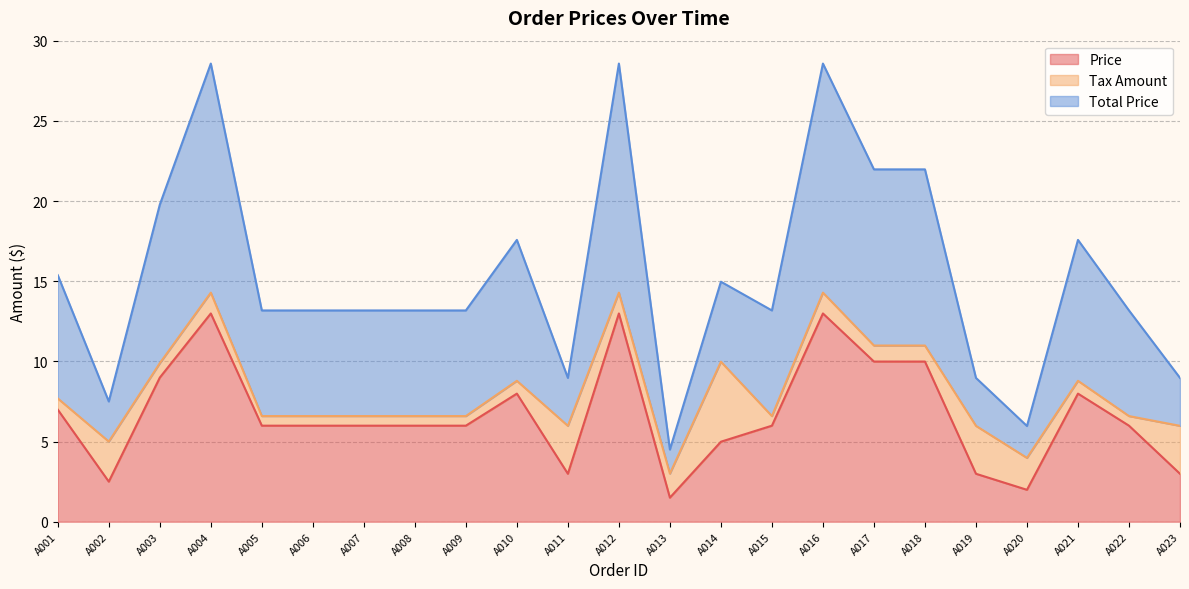

What is the minimum value for Total Price?

4.5